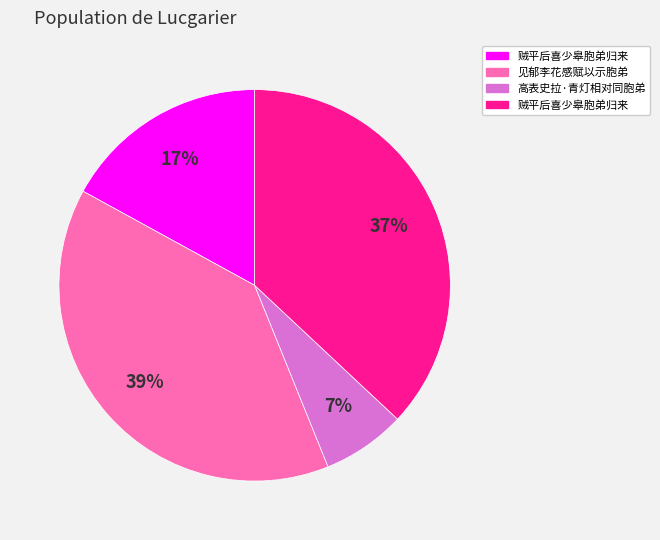

How many slices are in this pie chart?

4